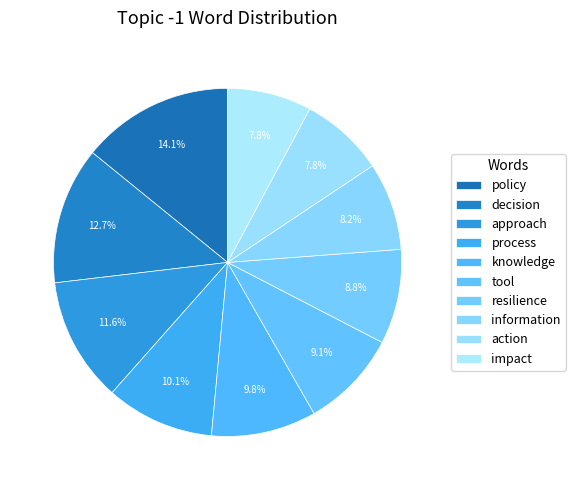

Is the sum of information and impact greater than half?

No